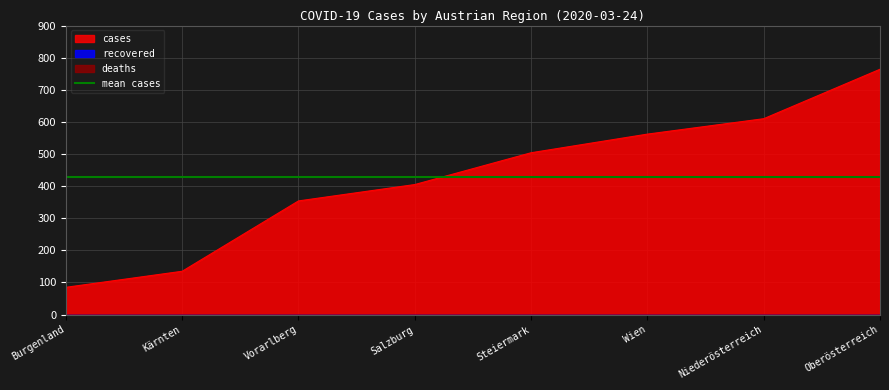

True or false: deaths and recovered cross at least once.

False